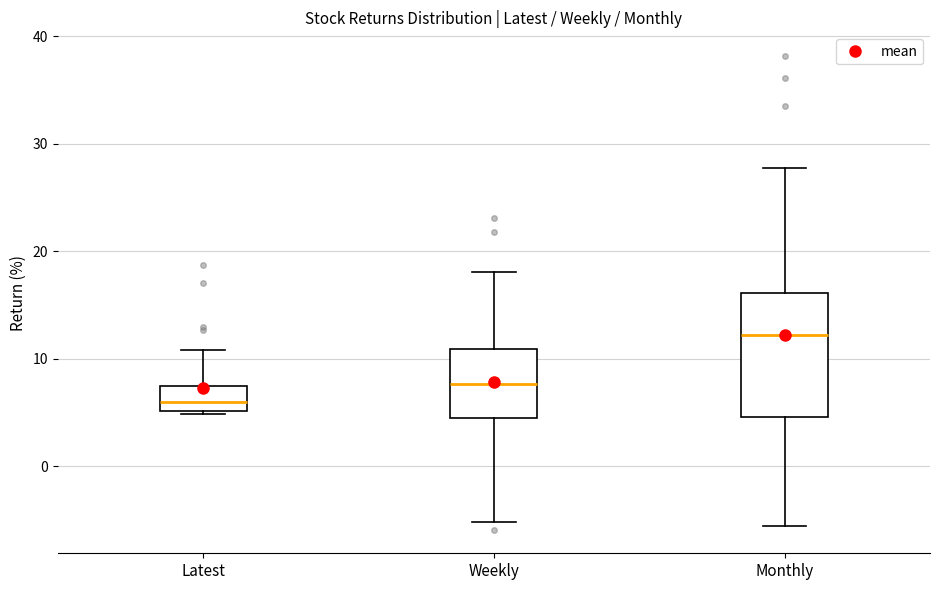

Which box has the lowest median line?

Latest